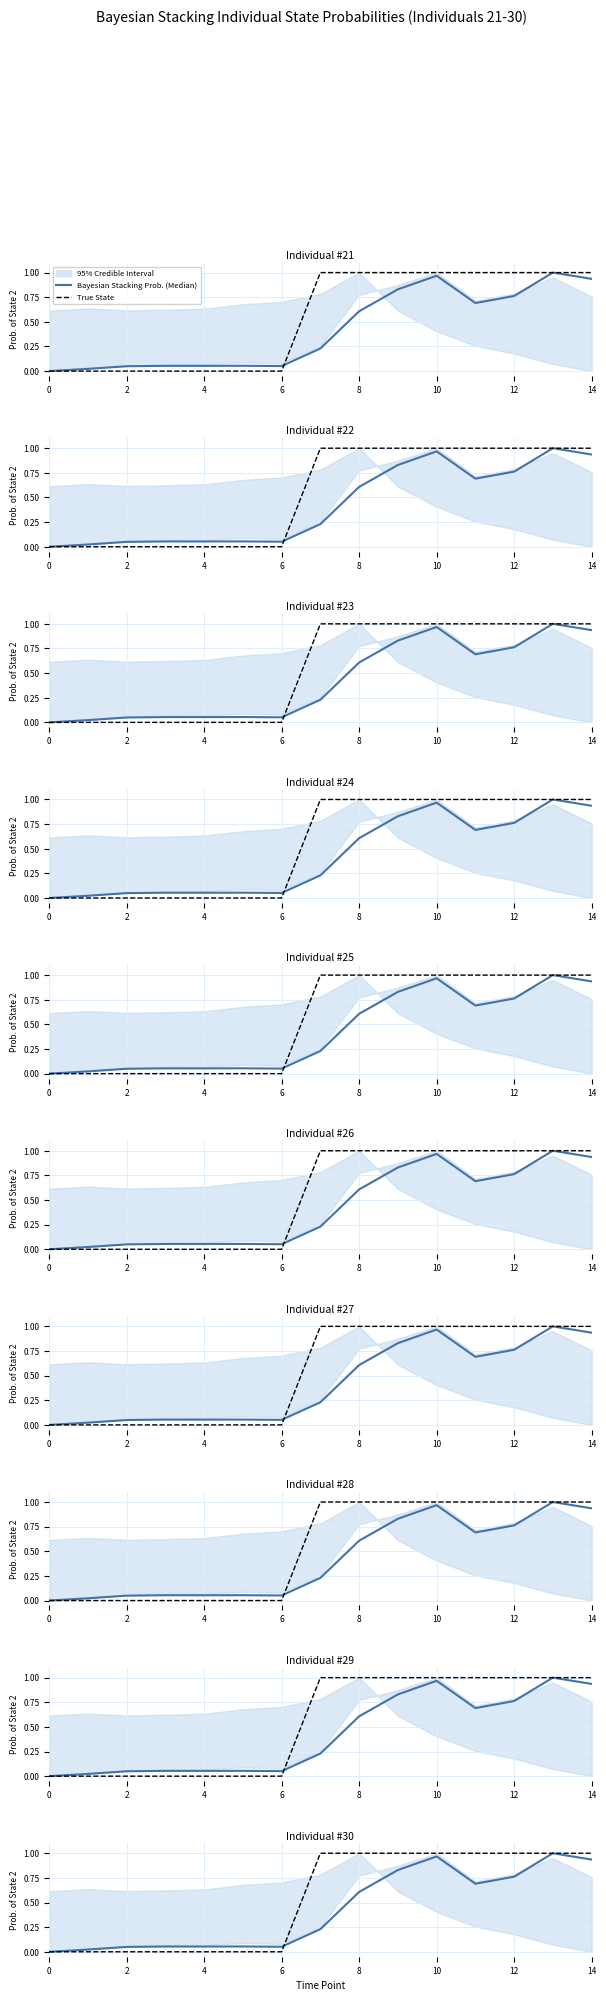

Which series has the largest total across all categories?

True State